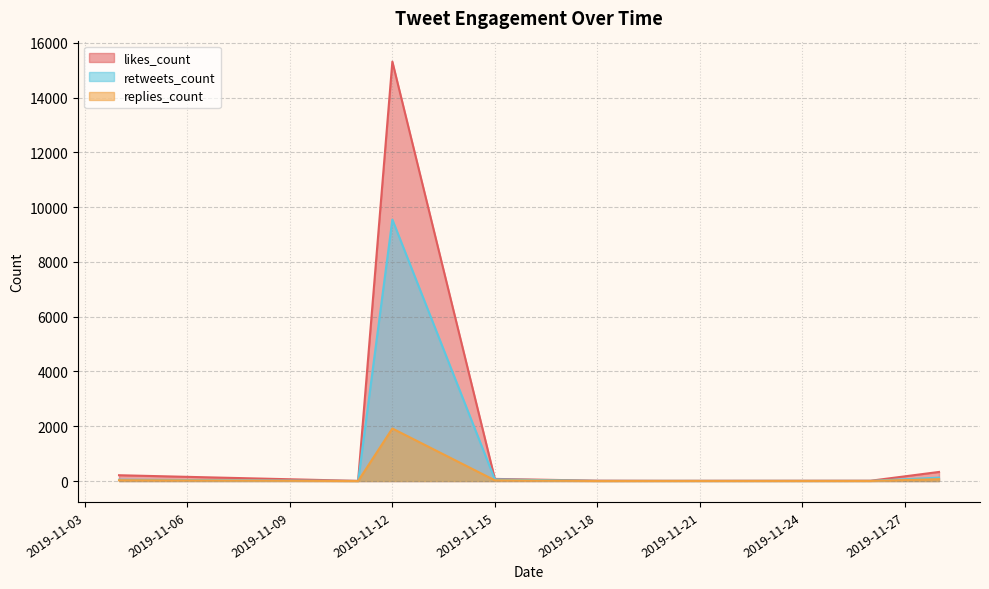

True or false: replies_count and retweets_count intersect in this chart.

False